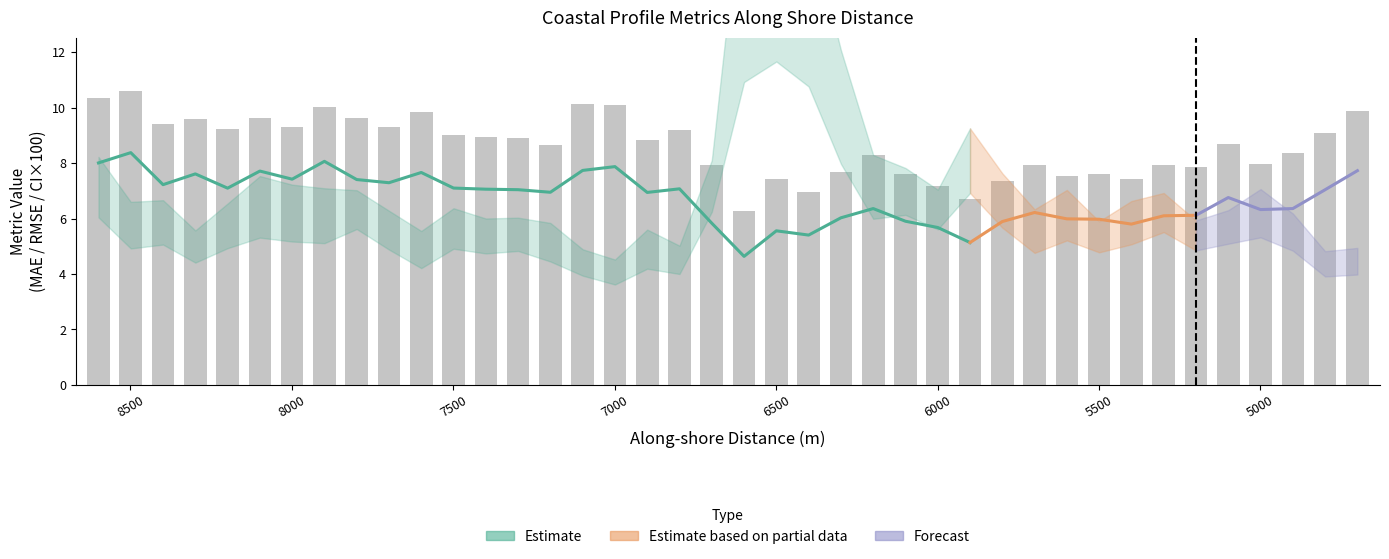

Reading left to right, list all the values displayed in this chart.

mae: 0=8.0	1=8.4	2=7.2	3=7.6	4=7.1	5=7.7	6=7.4	7=8.1	8=7.4	9=7.3	10=7.7	11=7.1	12=7.1	13=7.0	14=6.9	15=7.7	16=7.9	17=6.9	18=7.1	19=5.8	20=4.6	21=5.6	22=5.4	23=6.0	24=6.4	25=5.9	26=5.7	27=5.1	28=5.9	29=6.2	30=6.0	31=6.0	32=5.8	33=6.1	34=6.1	35=6.8	36=6.3	37=6.4	38=7.0	39=7.7
rmse: 0=10.3	1=10.6	2=9.4	3=9.6	4=9.2	5=9.6	6=9.3	7=10.0	8=9.6	9=9.3	10=9.8	11=9.0	12=8.9	13=8.9	14=8.7	15=10.1	16=10.1	17=8.8	18=9.2	19=7.9	20=6.3	21=7.4	22=7.0	23=7.7	24=8.3	25=7.6	26=7.2	27=6.7	28=7.4	29=7.9	30=7.5	31=7.6	32=7.4	33=7.9	34=7.9	35=8.7	36=8.0	37=8.4	38=9.1	39=9.9
cil: 0=0.1	1=0.0	2=0.1	3=0.0	4=0.0	5=0.1	6=0.1	7=0.1	8=0.1	9=0.0	10=0.0	11=0.0	12=0.0	13=0.0	14=0.0	15=0.0	16=0.0	17=0.0	18=0.0	19=0.1	20=0.1	21=0.1	22=0.1	23=0.1	24=0.1	25=0.1	26=0.1	27=0.1	28=0.1	29=0.0	30=0.1	31=0.0	32=0.1	33=0.1	34=0.0	35=0.1	36=0.1	37=0.0	38=0.0	39=0.0
ciu: 0=0.1	1=0.1	2=0.1	3=0.1	4=0.1	5=0.1	6=0.1	7=0.1	8=0.1	9=0.1	10=0.1	11=0.1	12=0.1	13=0.1	14=0.1	15=0.0	16=0.0	17=0.1	18=0.1	19=0.1	20=0.2	21=0.2	22=0.2	23=0.1	24=0.1	25=0.1	26=0.1	27=0.1	28=0.1	29=0.1	30=0.1	31=0.1	32=0.1	33=0.1	34=0.1	35=0.1	36=0.1	37=0.1	38=0.0	39=0.0